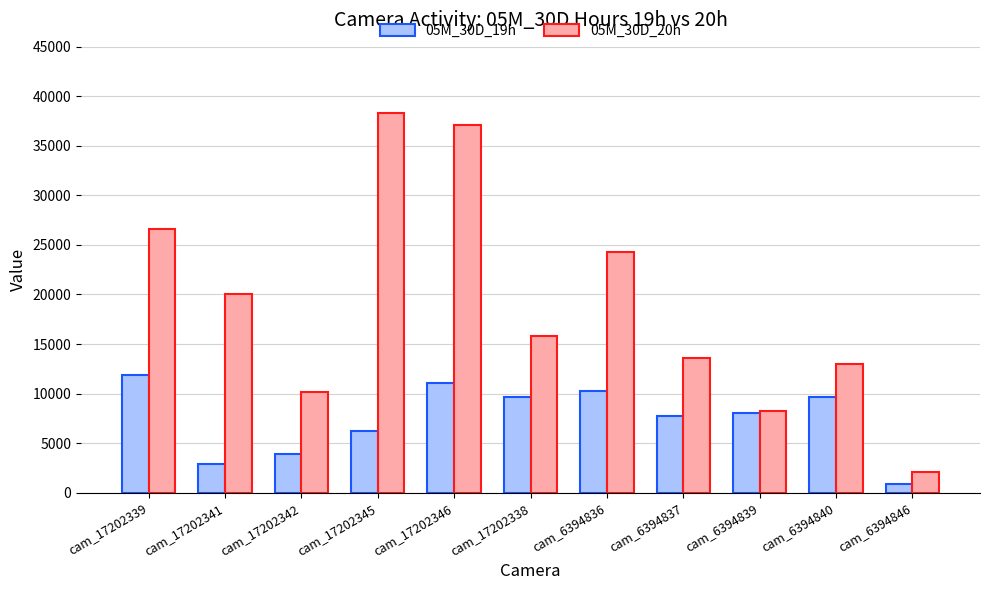

Which series has the widest spread of values?

05M_30D_20h